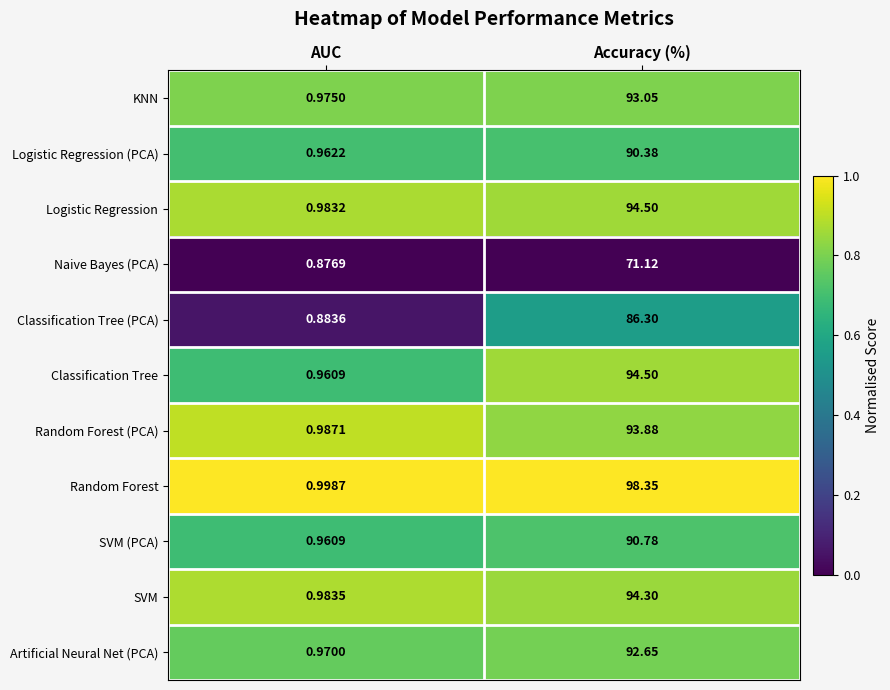

Which label corresponds to the largest value in the chart?

Accuracy (%)